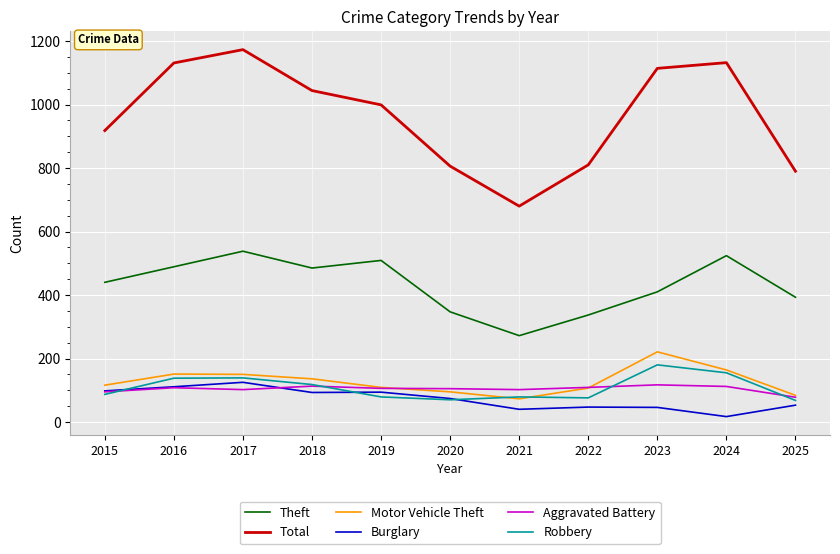

Count the number of categories in the chart.

11